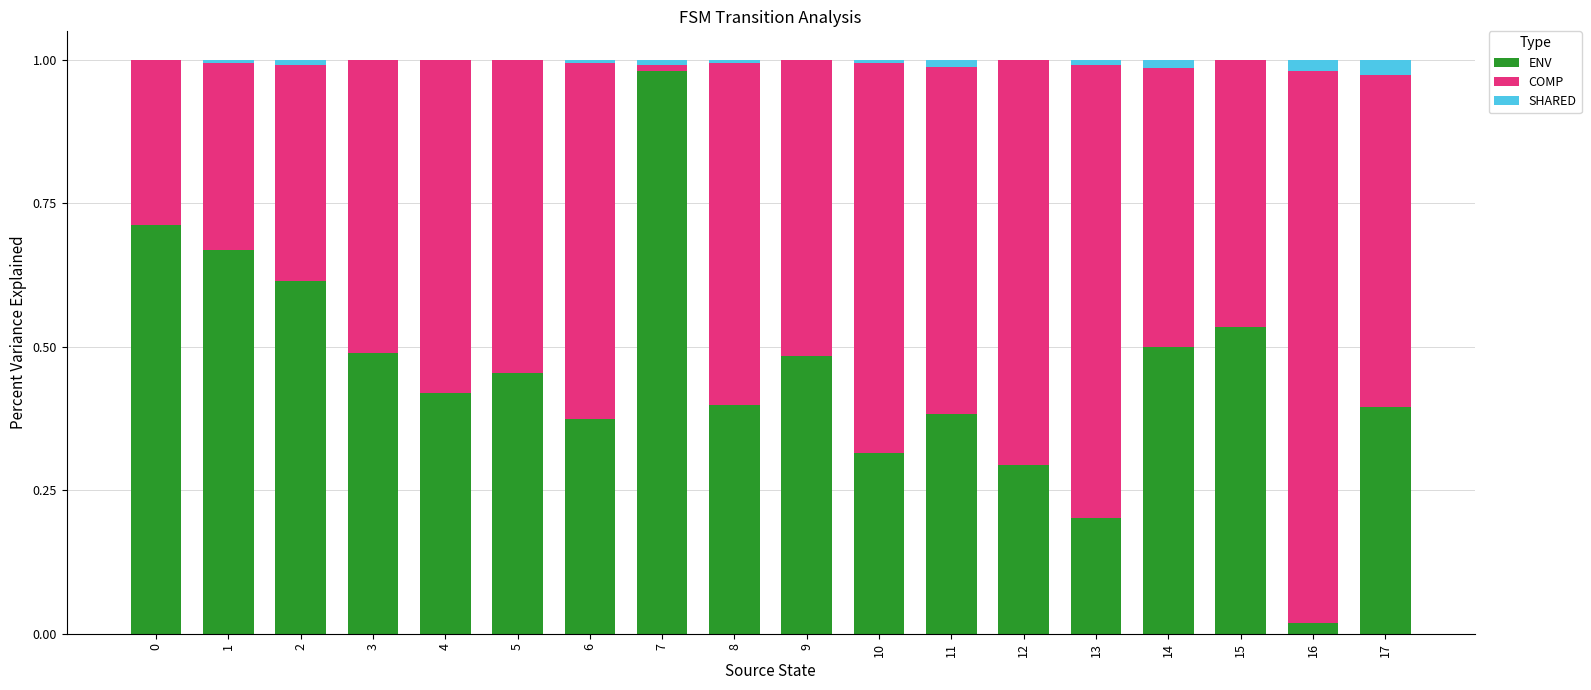

How many distinct data groups are displayed?

3